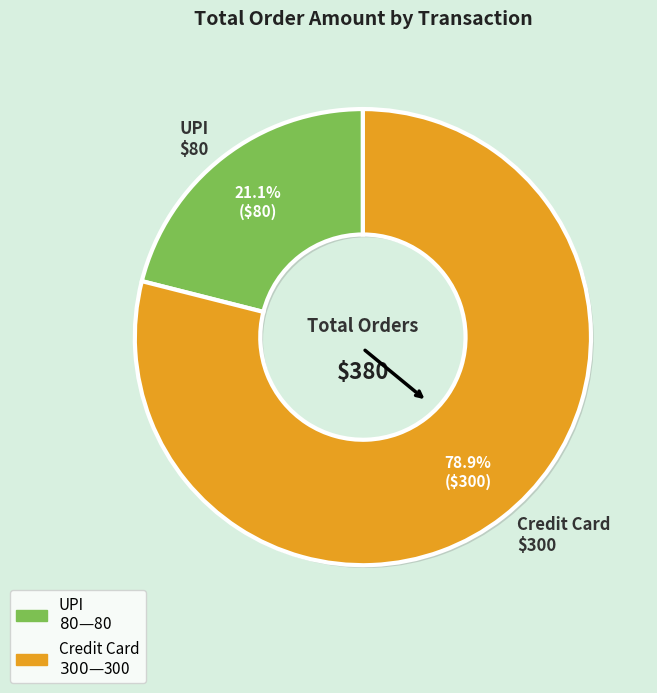

Which category accounts for the majority?

Credit Card $300